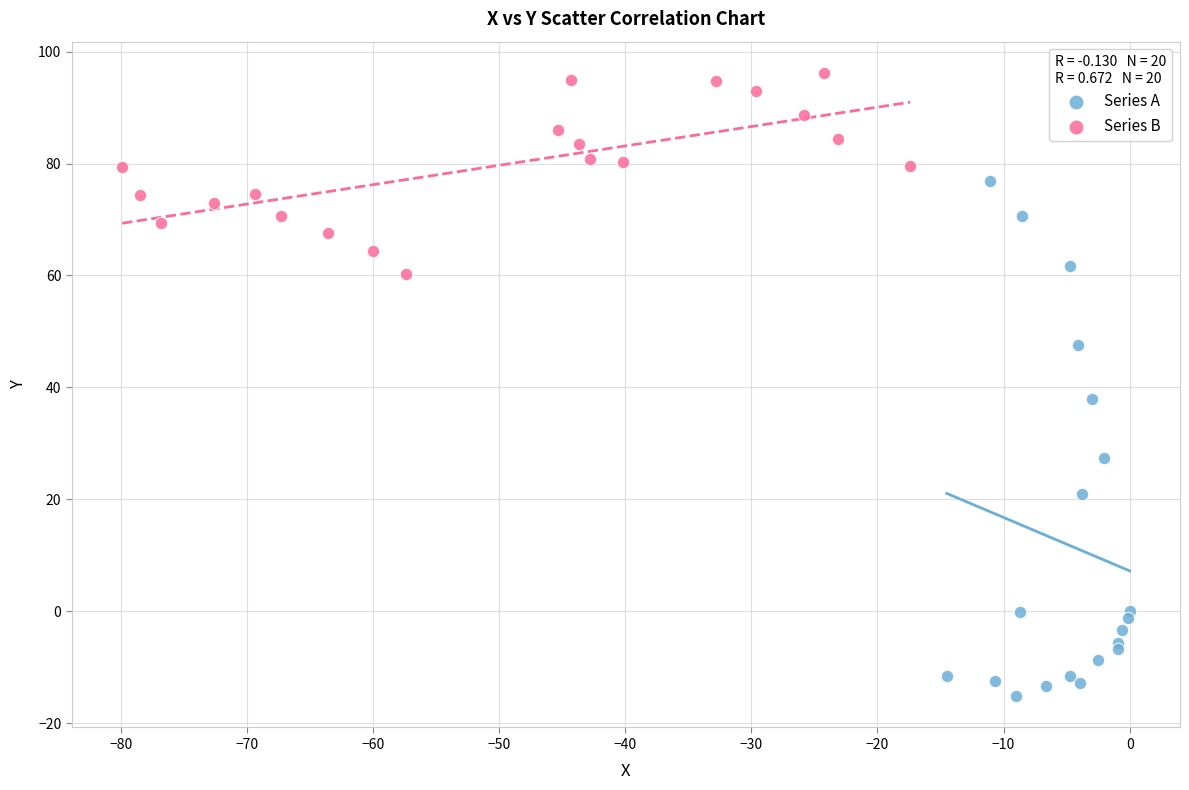

What are all the series names shown in the legend?

Series A, Series B